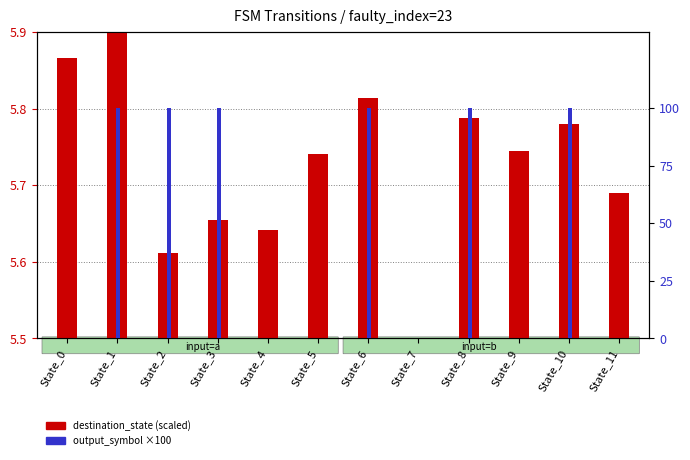

Rank the categories by destination_state (scaled) value from lowest to highest.

State_7, State_2, State_4, State_3, State_11, State_5, State_9, State_10, State_8, State_6, State_0, State_1